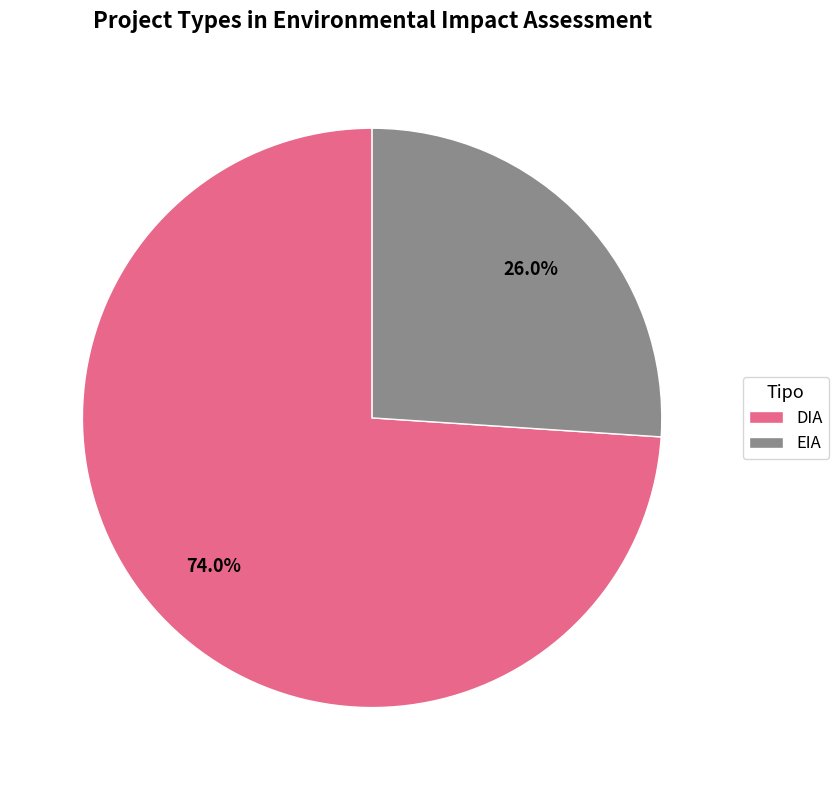

Combined, what portion of the pie is DIA and EIA?

100.0%